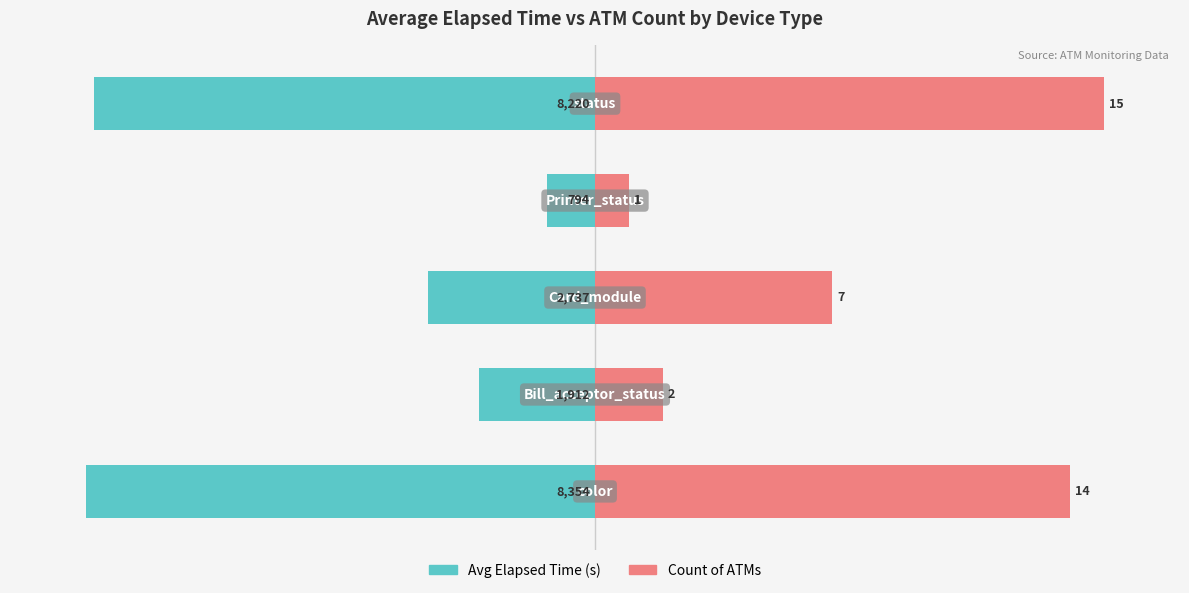

The value of Count of ATMs at 1 is 4.9. True or false?

False